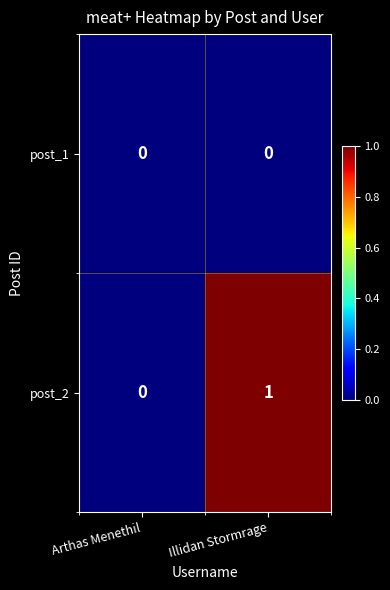

Reading left to right, extract all data points from this chart.

post_1: 0	0
post_2: 0	1